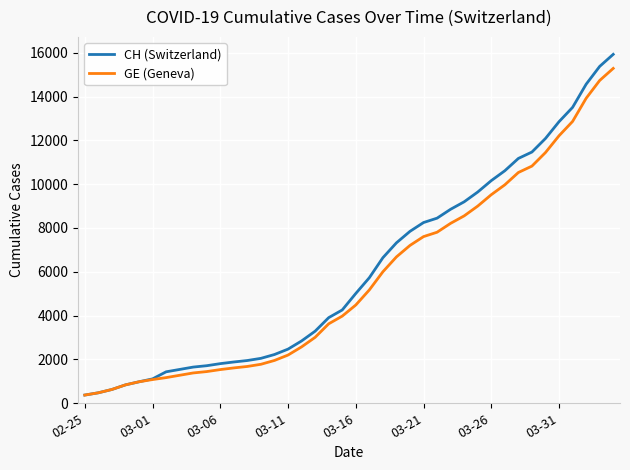

Rank the series by their average value, from lowest to highest.

GE (Geneva), CH (Switzerland)